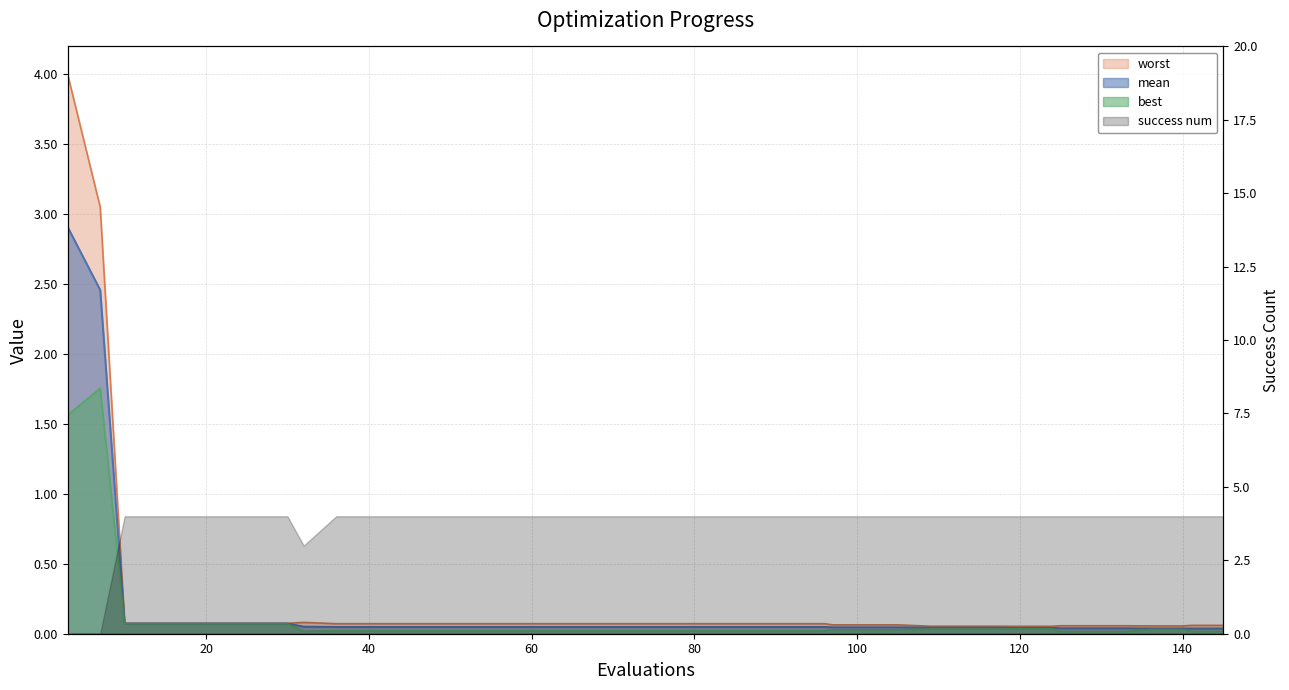

What is the greatest value displayed?

4.0